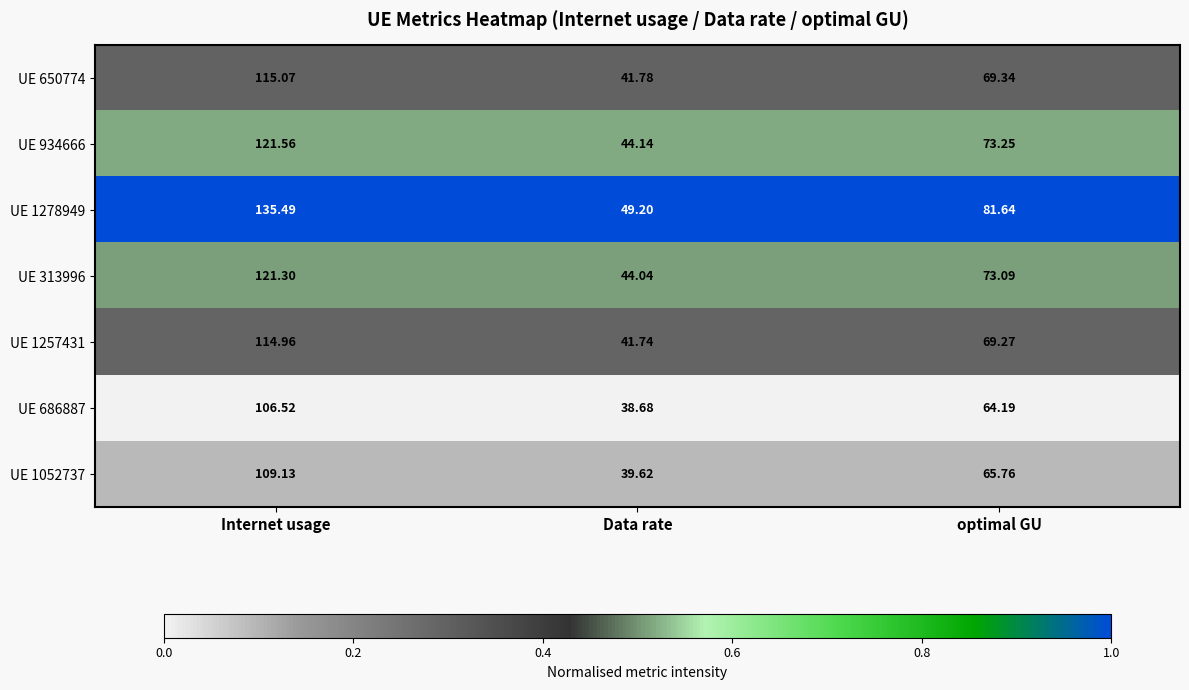

Which category has the highest value in the UE 686887 series?

Internet usage